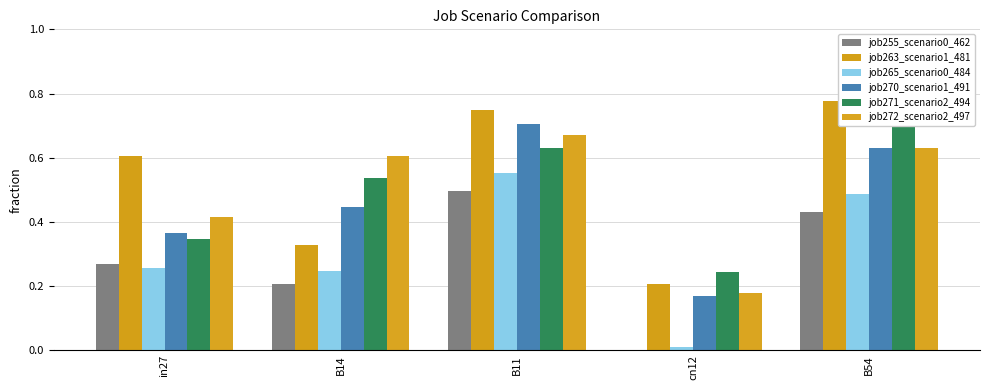

What position from the right is in27?

5